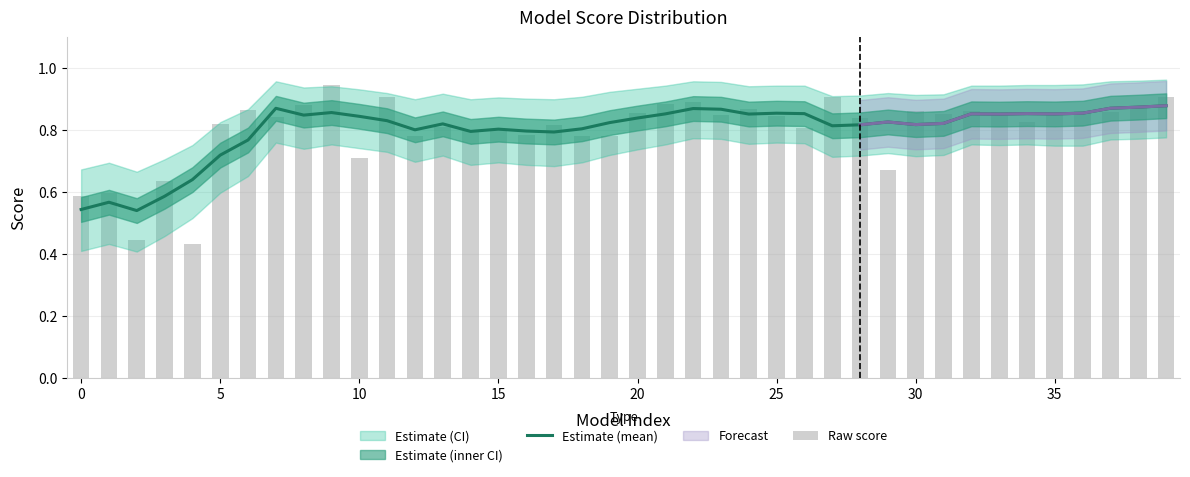

Which series has the largest total across all categories?

Raw score